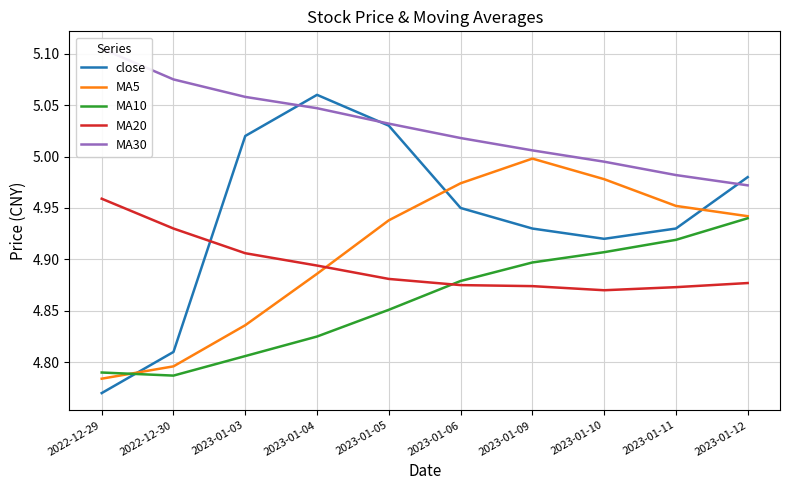

What is the label of the 3rd point from the left?

2023-01-03